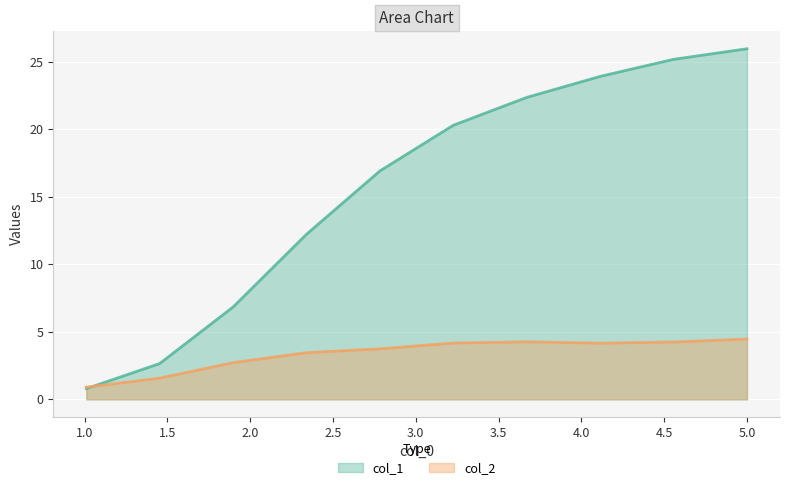

Which series has the largest total across all categories?

col_1